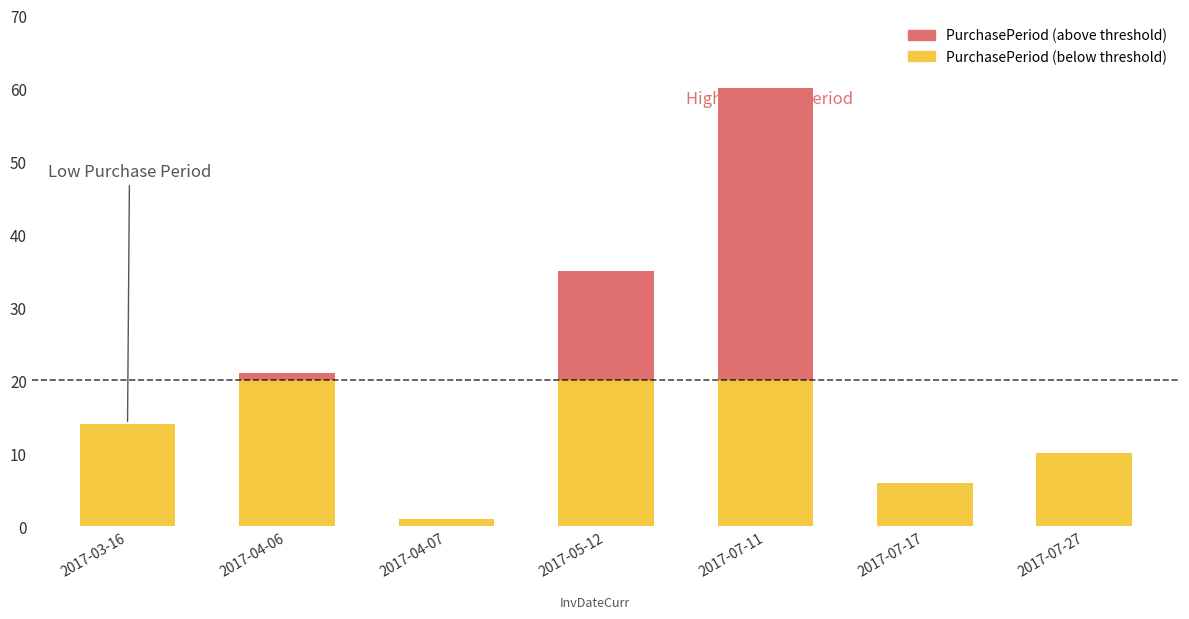

The value at 2017-04-07 is 0. True or false?

False